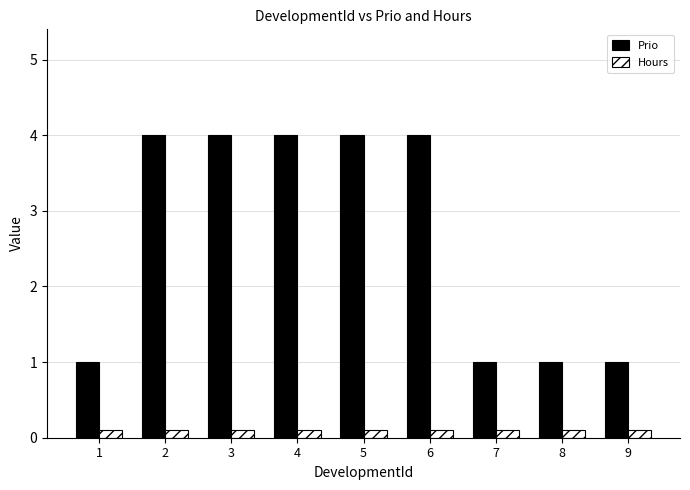

Rank the series at 3 from highest to lowest value.

Prio, Hours